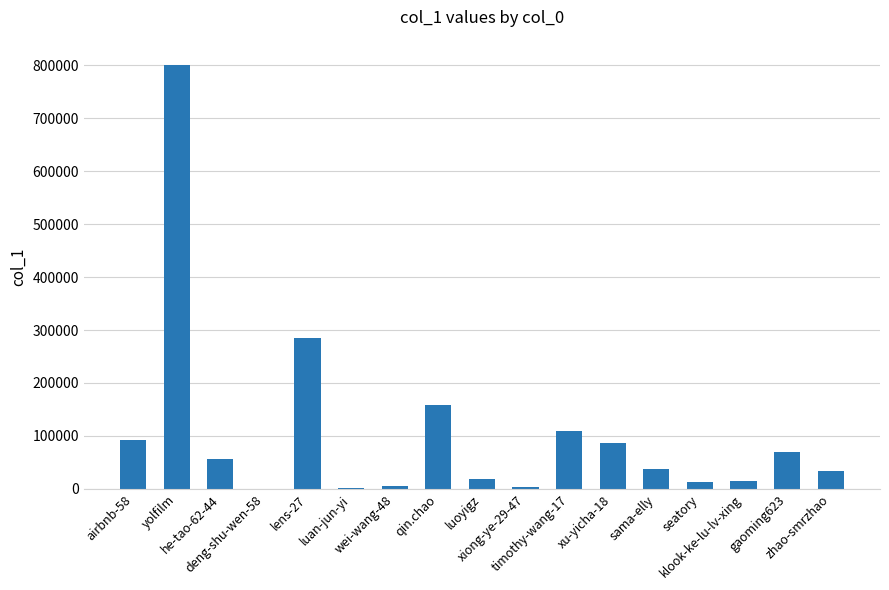

What is the sum of all values?

1787894